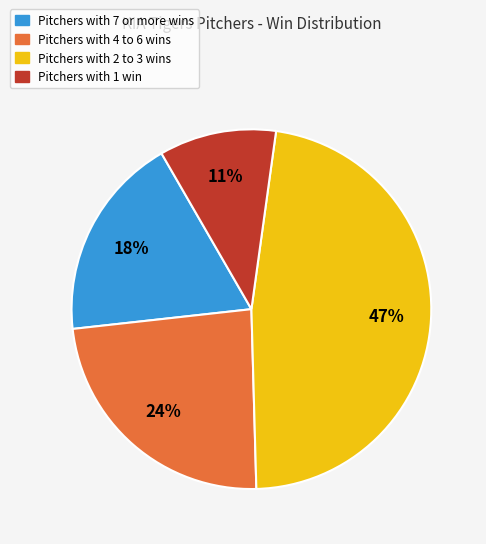

Is there any slice that represents more than half of the pie?

No